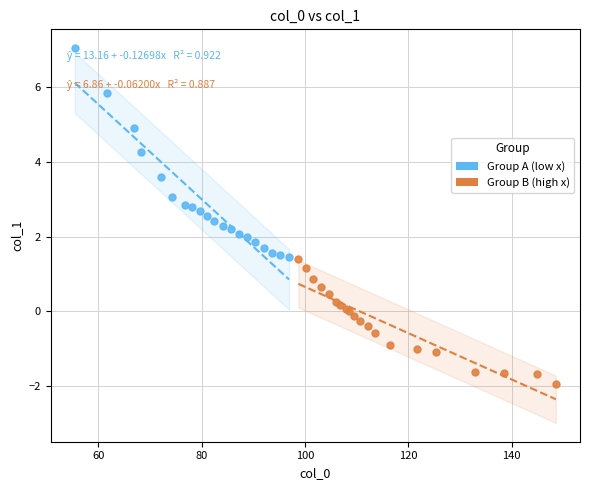

Which series has the widest spread of Y values?

Group A (low x)